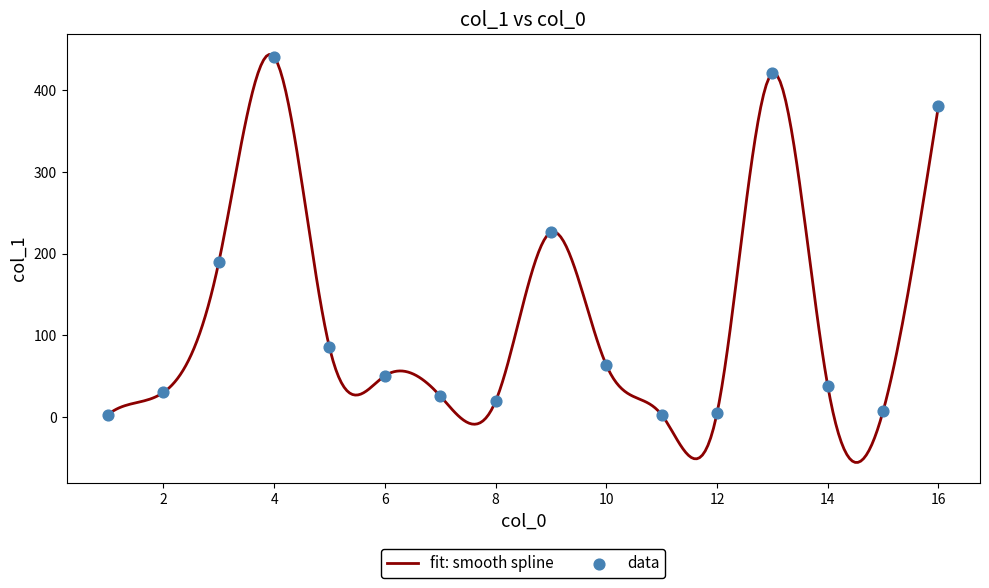

What is the maximum value for fit: smooth spline?

443.6